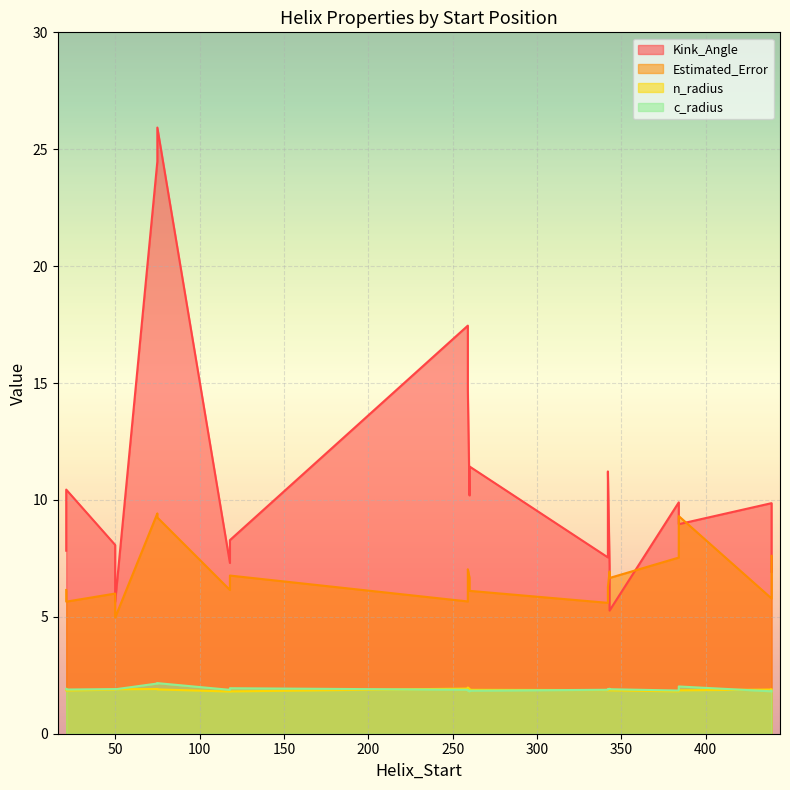

What is the sum of the c_radius values at 343 and 50?

3.8